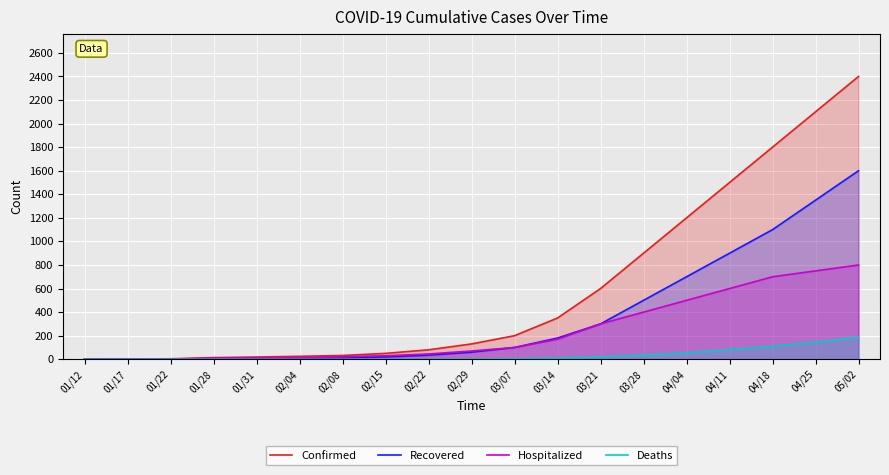

At 02/15, list the series in order from smallest to largest.

Deaths, Recovered, Hospitalized, Confirmed